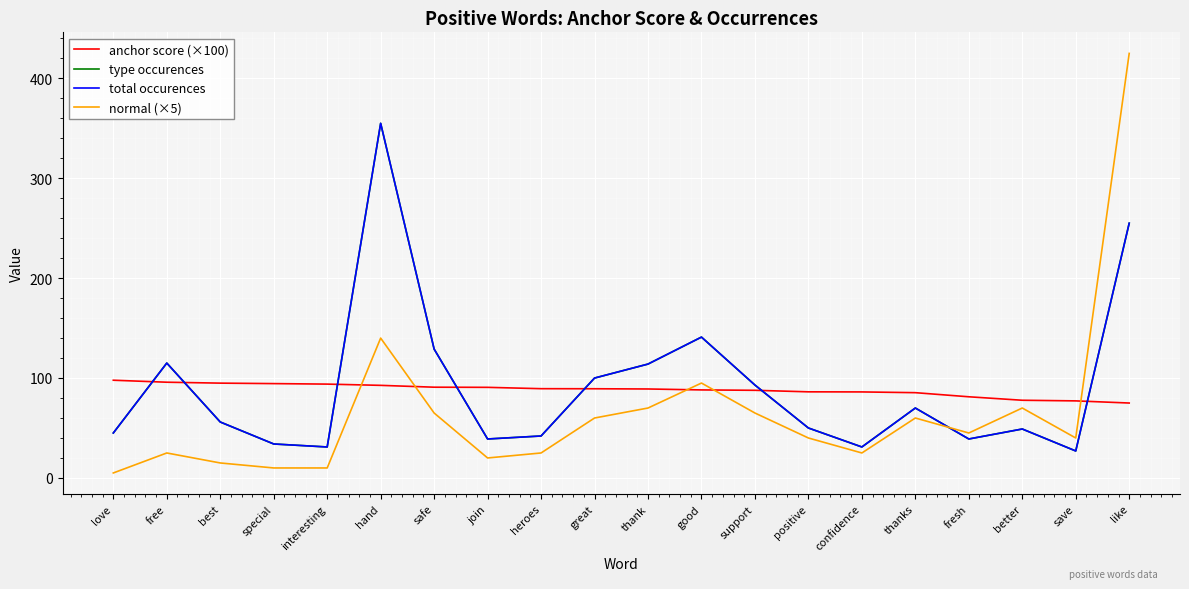

Is this an area chart (filled region under the line)?

No